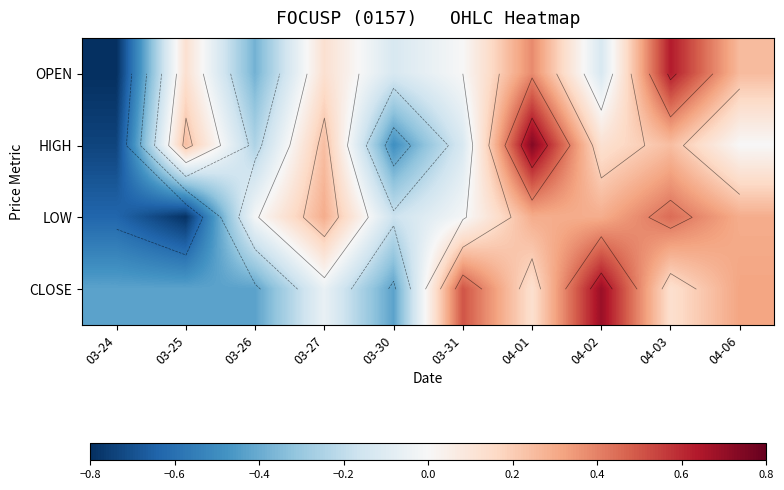

True or false: LOW has a value of -0.6 at 03-24.

True